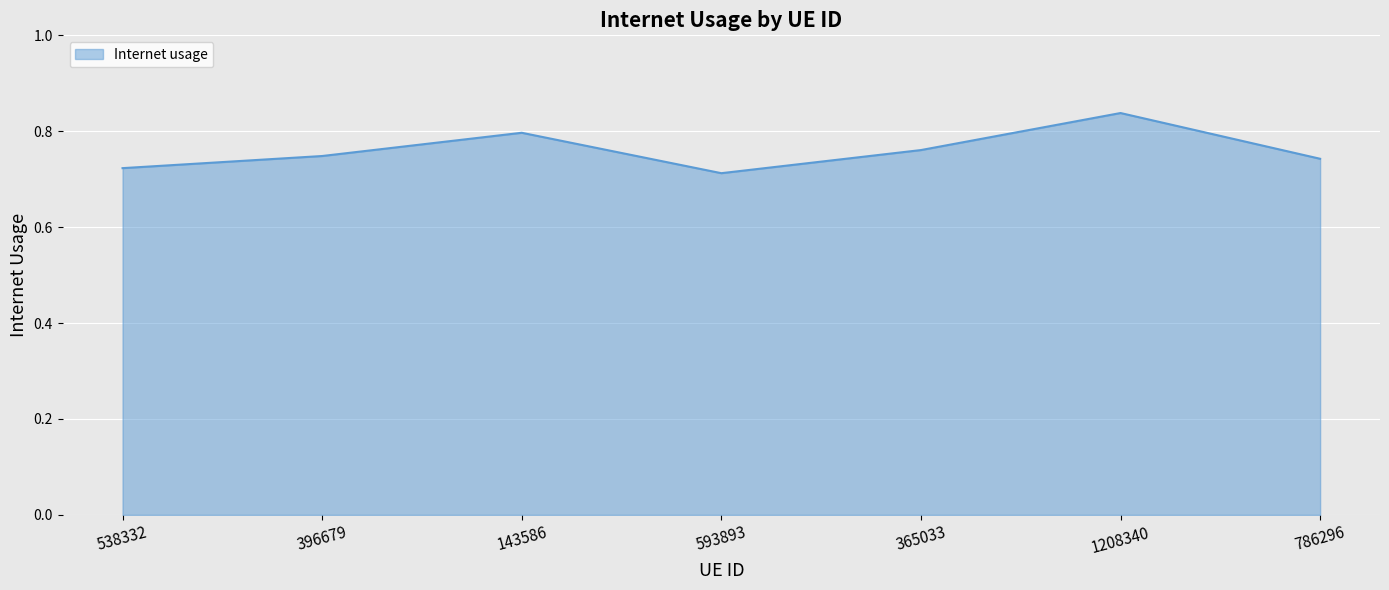

Count the values in the range 0 to 1.

7